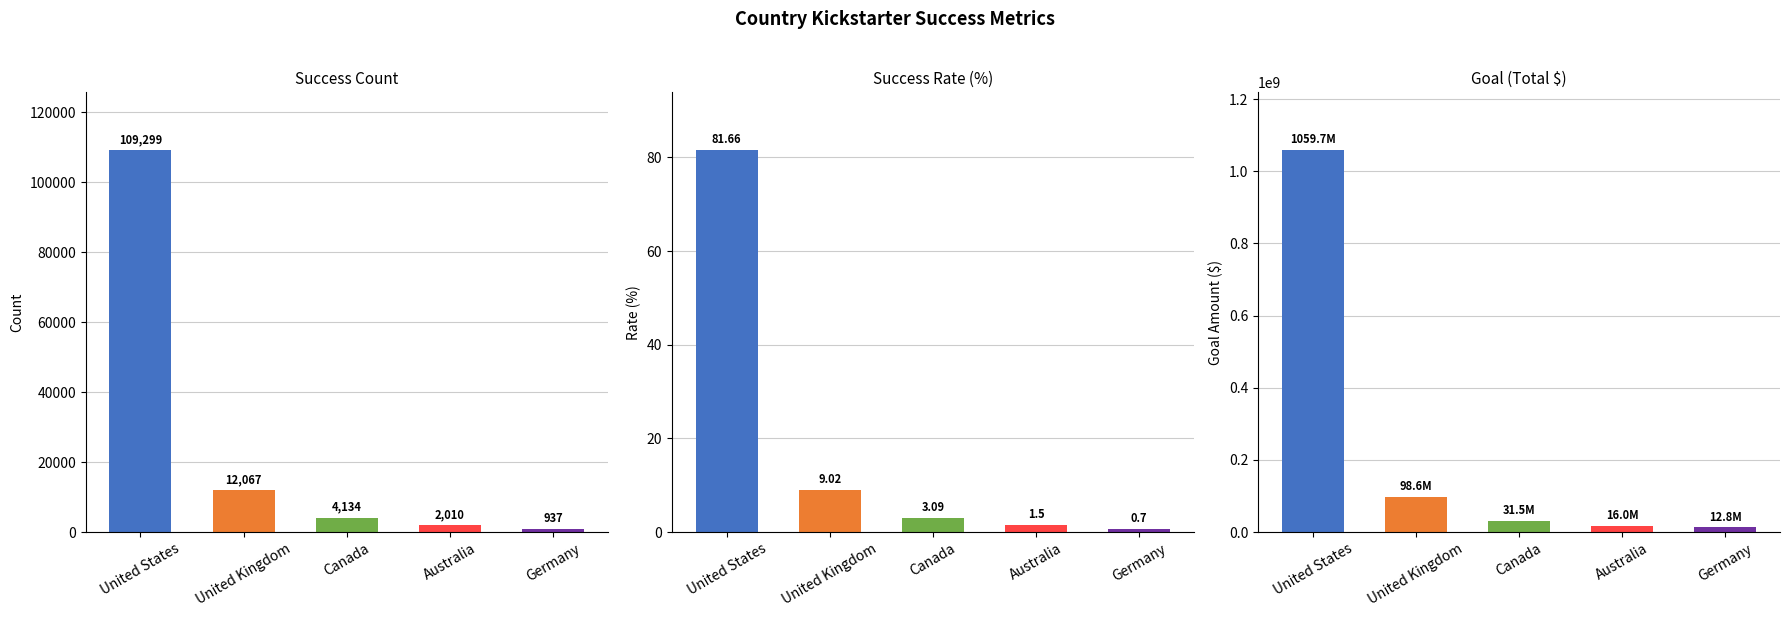

Between United States and Germany, which is larger?

United States